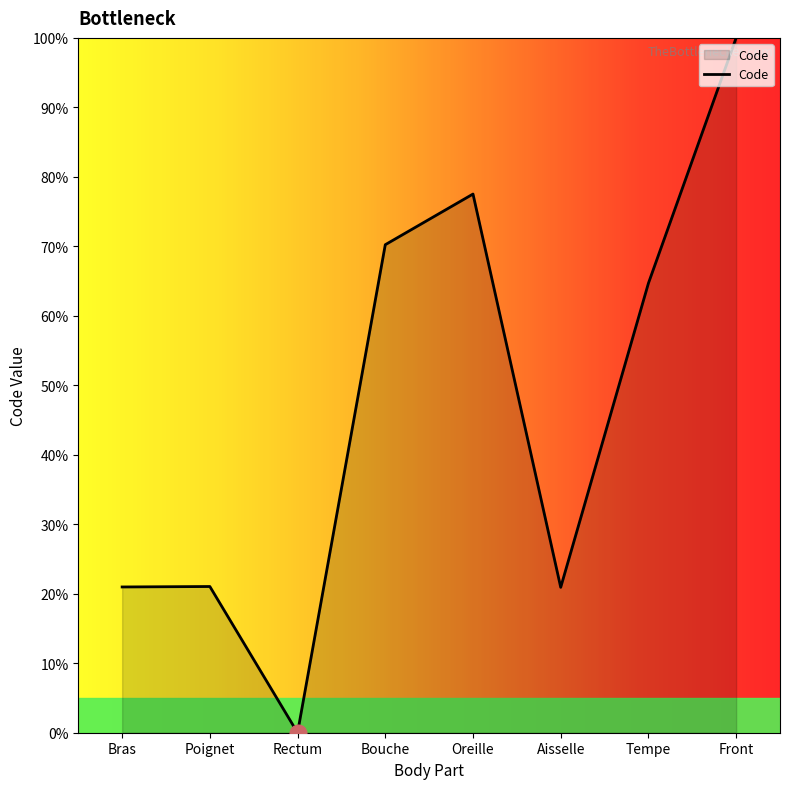

At which label is the value closest to 50?

Tempe